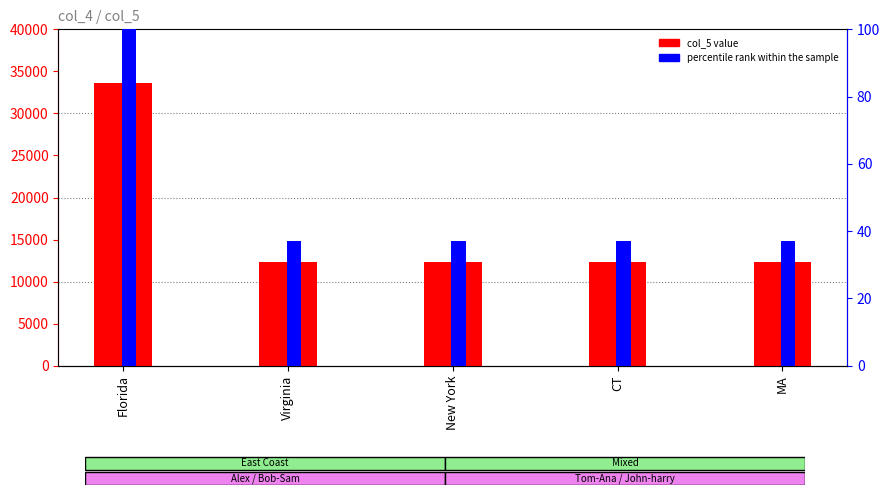

Which series changed the most between CT and MA?

col_5 value